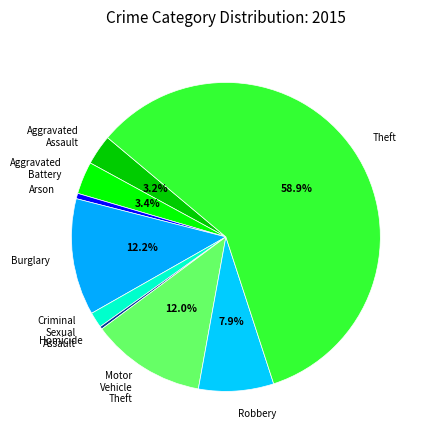

The Robbery slice represents 1% of the pie. True or false?

False